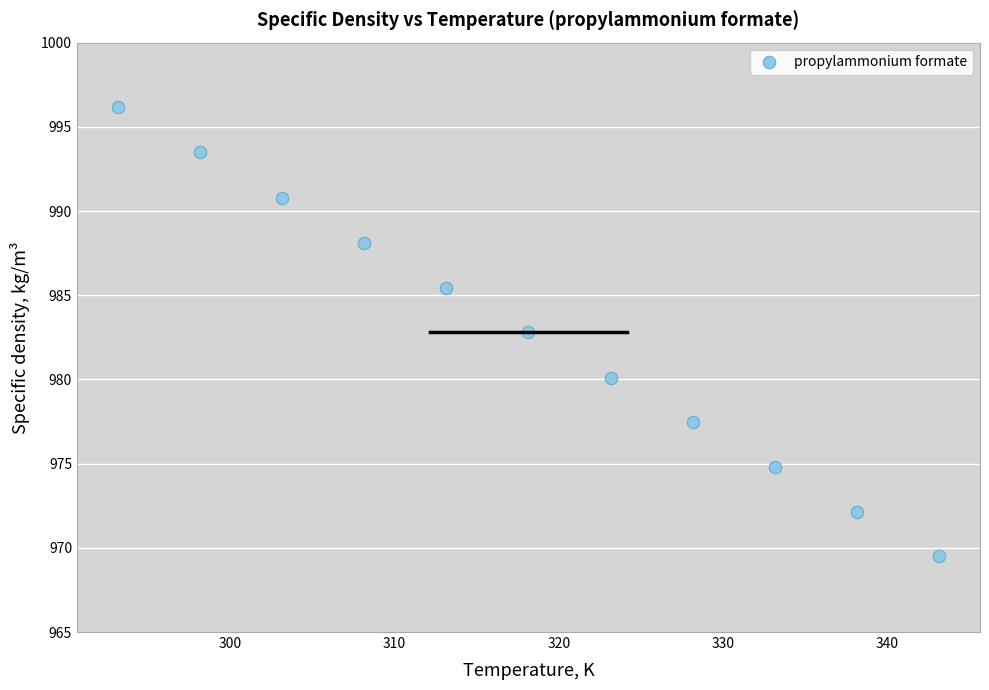

What Y value in the scatter plot is closest to 982?

982.8